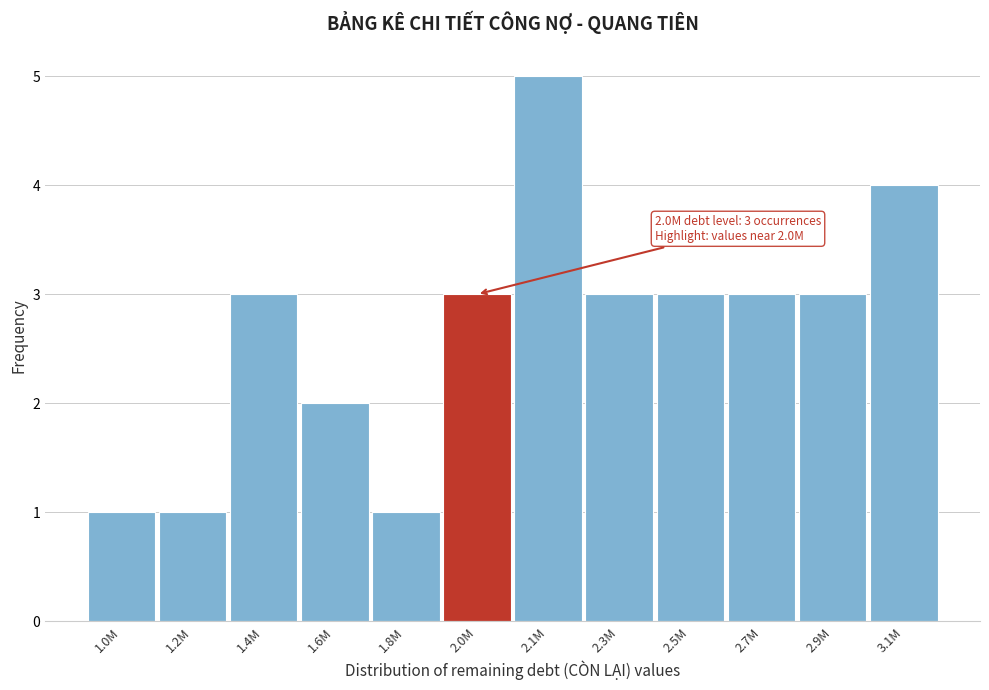

Reading right to left, extract all data points from this chart.

4	3	3	3	3	5	3	1	2	3	1	1